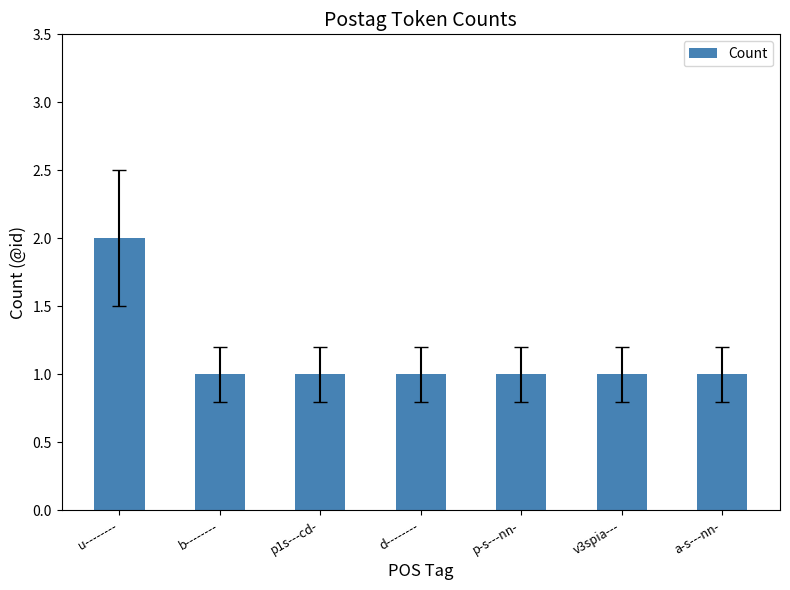

What is the maximum value shown in the chart?

2